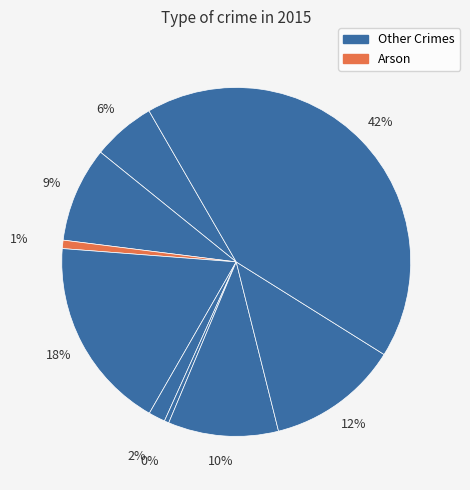

How many segments does this pie chart have?

9